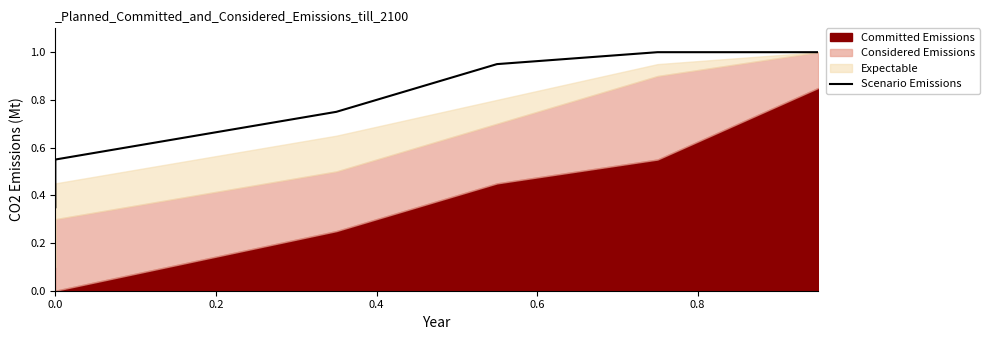

What is the greatest value displayed?

1.0